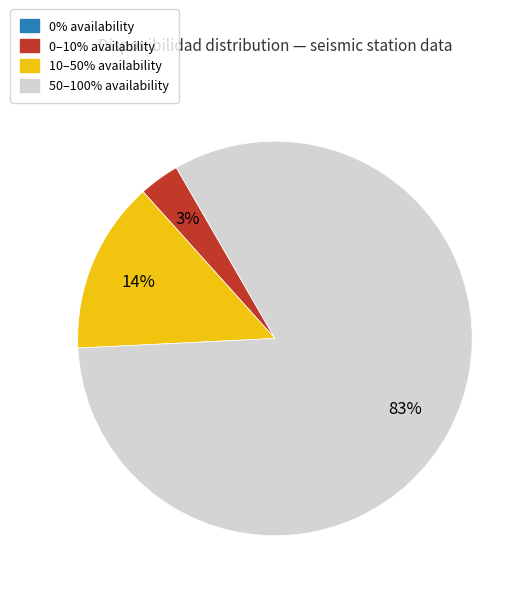

To the nearest percent, what is the average slice percentage?

25%